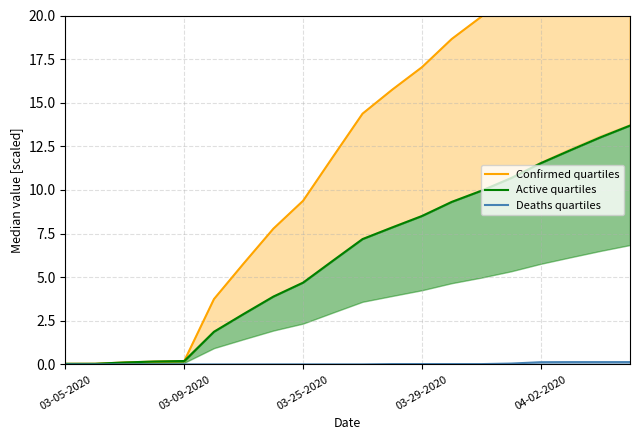

What is the difference between the maximum and minimum values in the Active quartiles series?

13.7